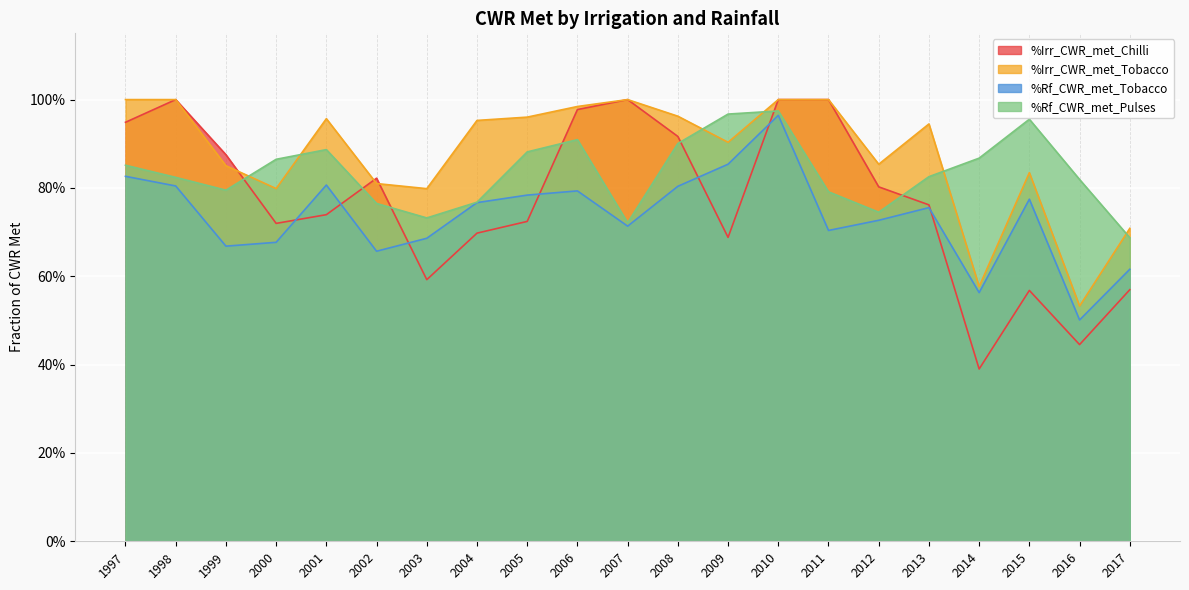

Is the value of %Irr_CWR_met_Tobacco at 2012 greater than the value of %Rf_CWR_met_Tobacco at 2004?

Yes